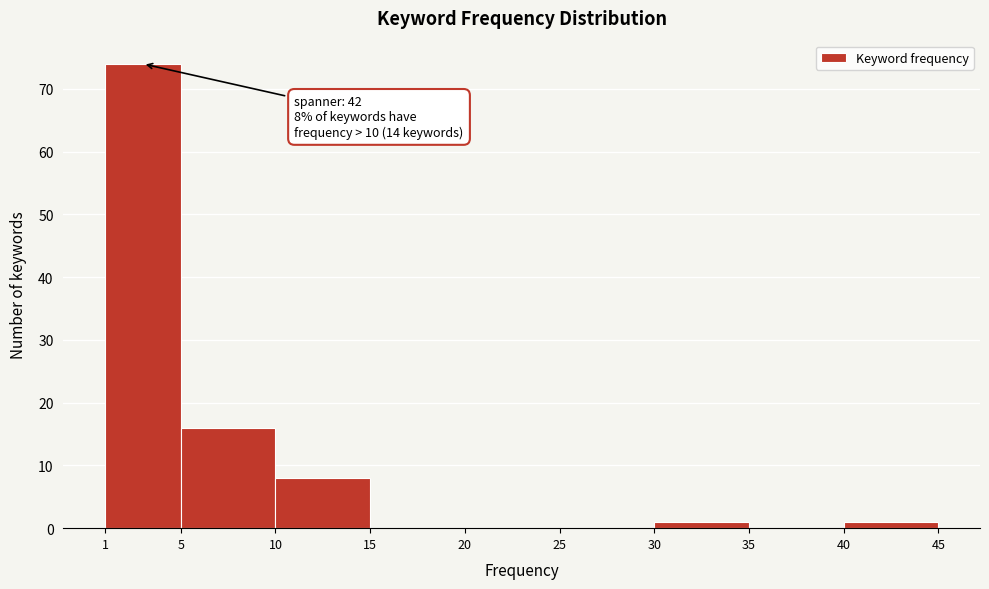

Which range on the x-axis has the tallest bar?

1 to 5